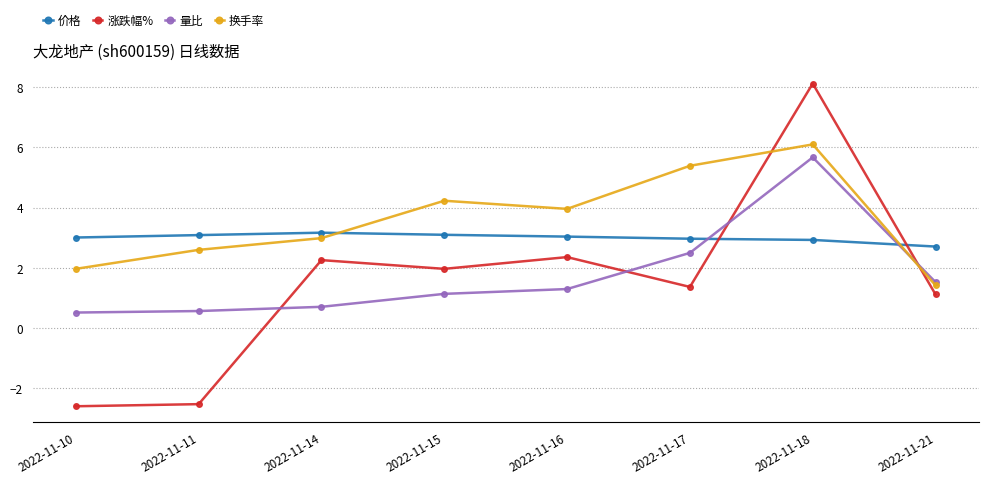

Does the chart have visible grid lines?

Yes